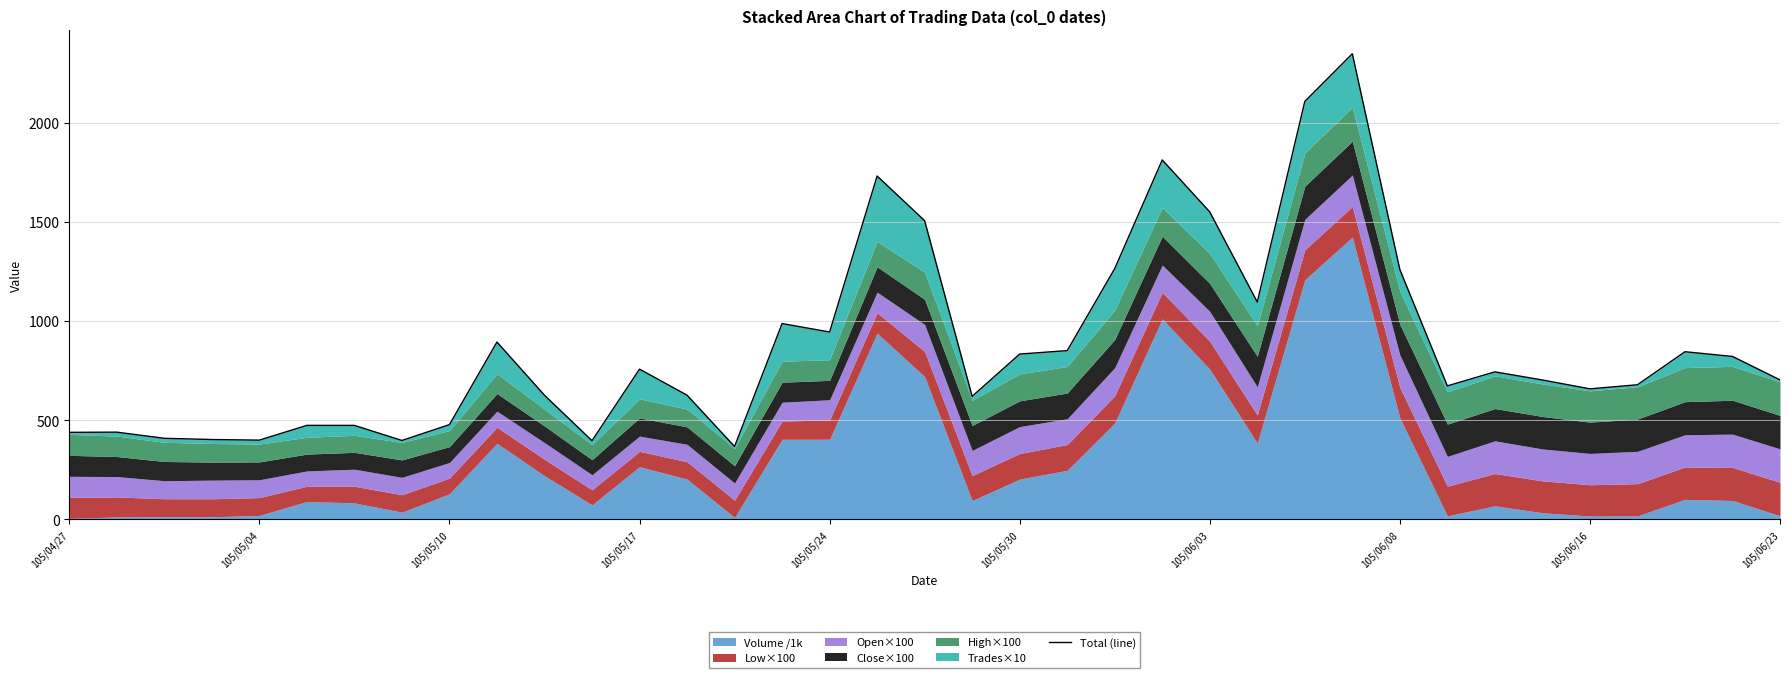

What is the value of the 25th point from the left?

1550.8